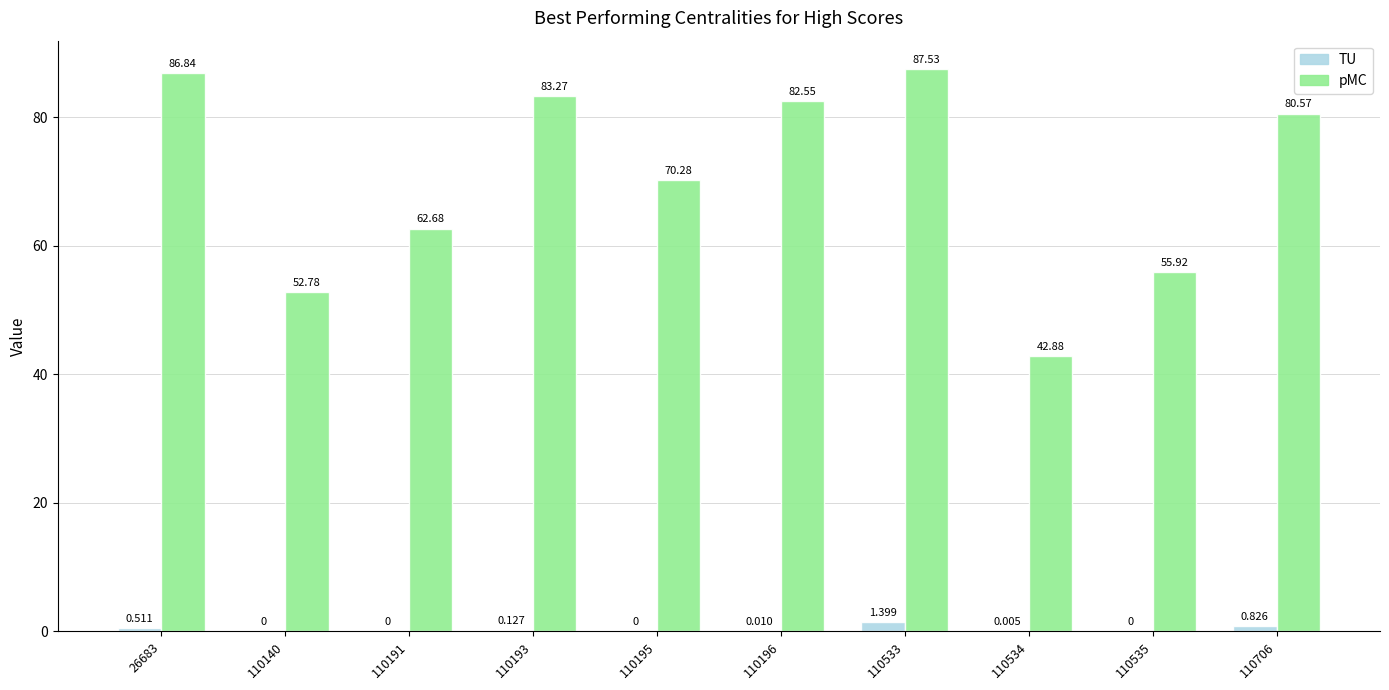

Does the chart contain stacked bars?

No